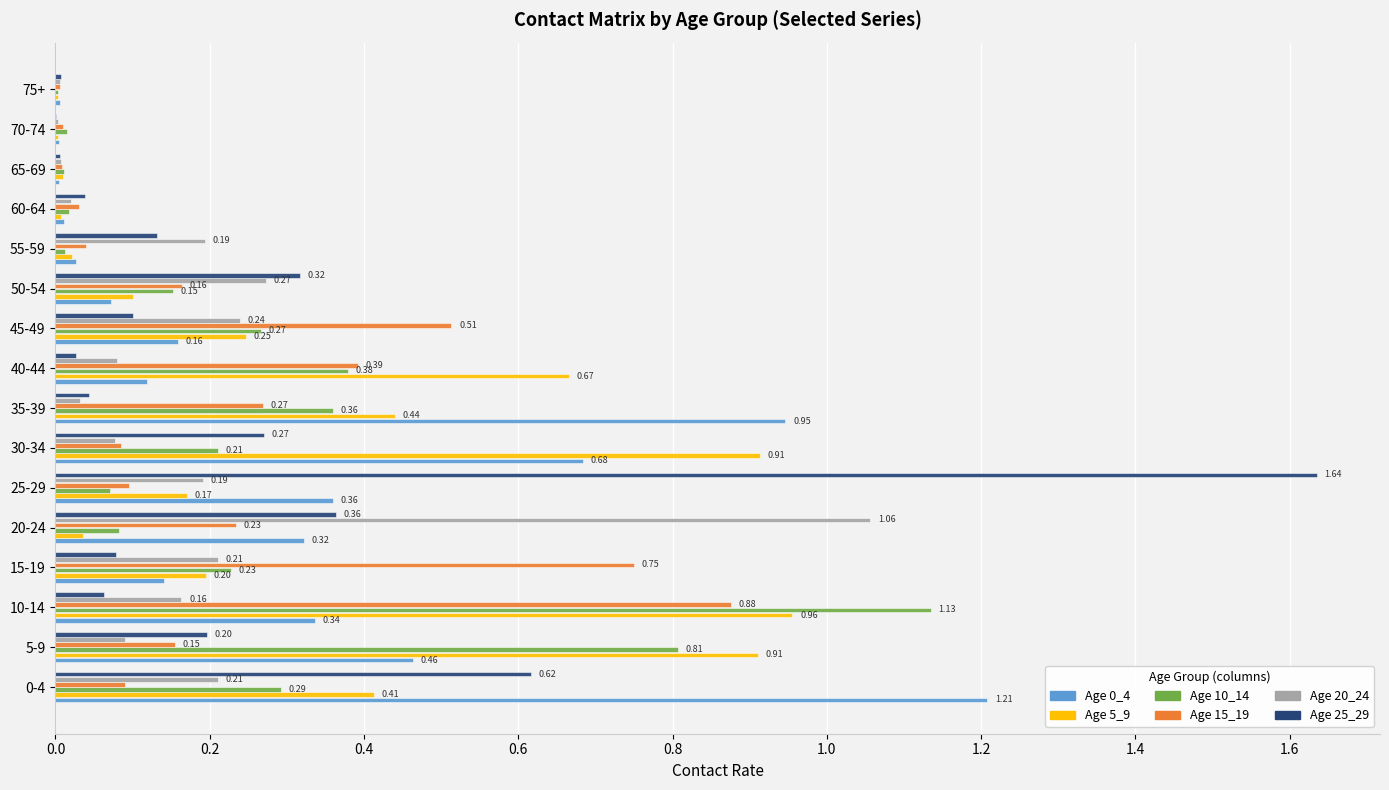

At which category is the sum across all series the highest?

10-14